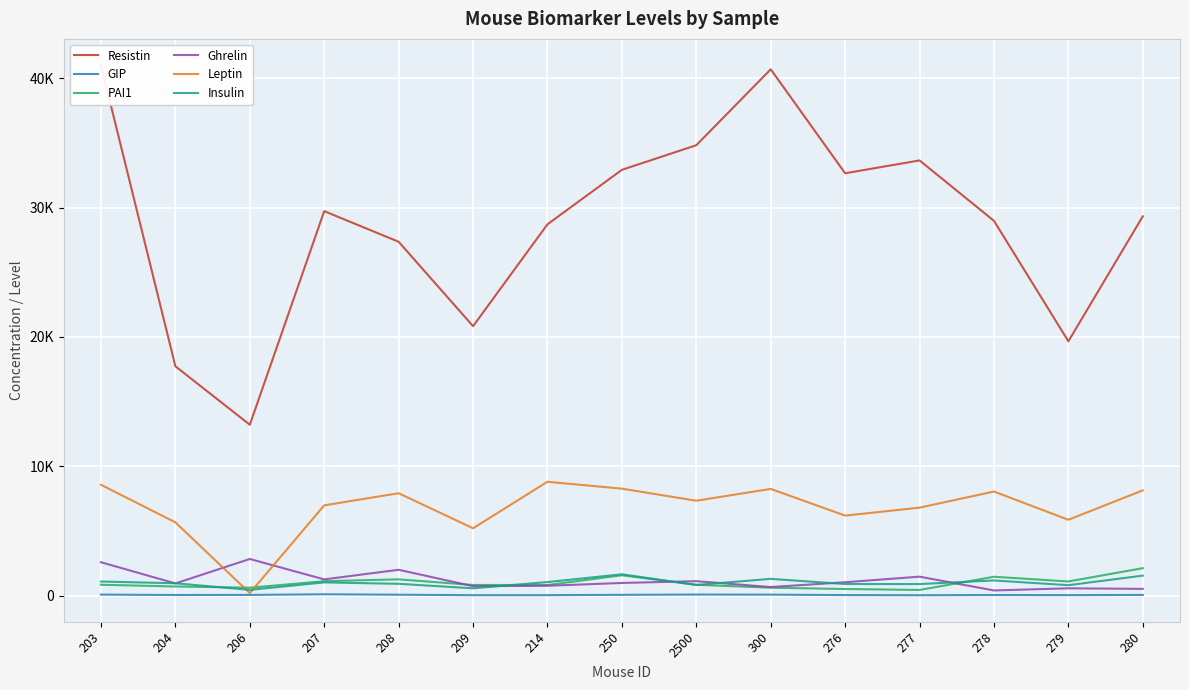

Reading left to right, what are all the values shown in this chart?

Resistin: 203=40993.1	204=17732.6	206=13217.7	207=29726.1	208=27359.8	209=20835.6	214=28709.4	250=32919.8	2500=34822.1	300=40690.4	276=32654.0	277=33646.2	278=28979.3	279=19667.1	280=29323.8
GIP: 203=87.7	204=55.1	206=63.6	207=112.4	208=77.7	209=41.9	214=43.8	250=69.7	2500=90.6	300=83.8	276=49.7	277=38.5	278=54.7	279=45.0	280=62.0
PAI1: 203=848.1	204=716.0	206=620.3	207=1124.2	208=1266.3	209=831.4	214=829.1	250=1582.6	2500=846.9	300=621.2	276=519.6	277=447.4	278=1466.7	279=1102.7	280=2130.3
Ghrelin: 203=2589.3	204=950.9	206=2841.1	207=1263.2	208=2006.4	209=736.1	214=771.3	250=987.9	2500=1125.3	300=671.2	276=1042.6	277=1474.1	278=408.7	279=573.9	280=529.7
Leptin: 203=8577.0	204=5671.6	206=201.9	207=6987.0	208=7922.8	209=5216.1	214=8808.8	250=8276.3	2500=7343.4	300=8258.1	276=6191.6	277=6808.7	278=8052.9	279=5871.4	280=8145.1
Insulin: 203=1098.3	204=963.9	206=453.0	207=1029.6	208=922.3	209=573.7	214=1058.0	250=1656.9	2500=833.3	300=1304.4	276=905.5	277=901.3	278=1181.8	279=816.1	280=1554.5